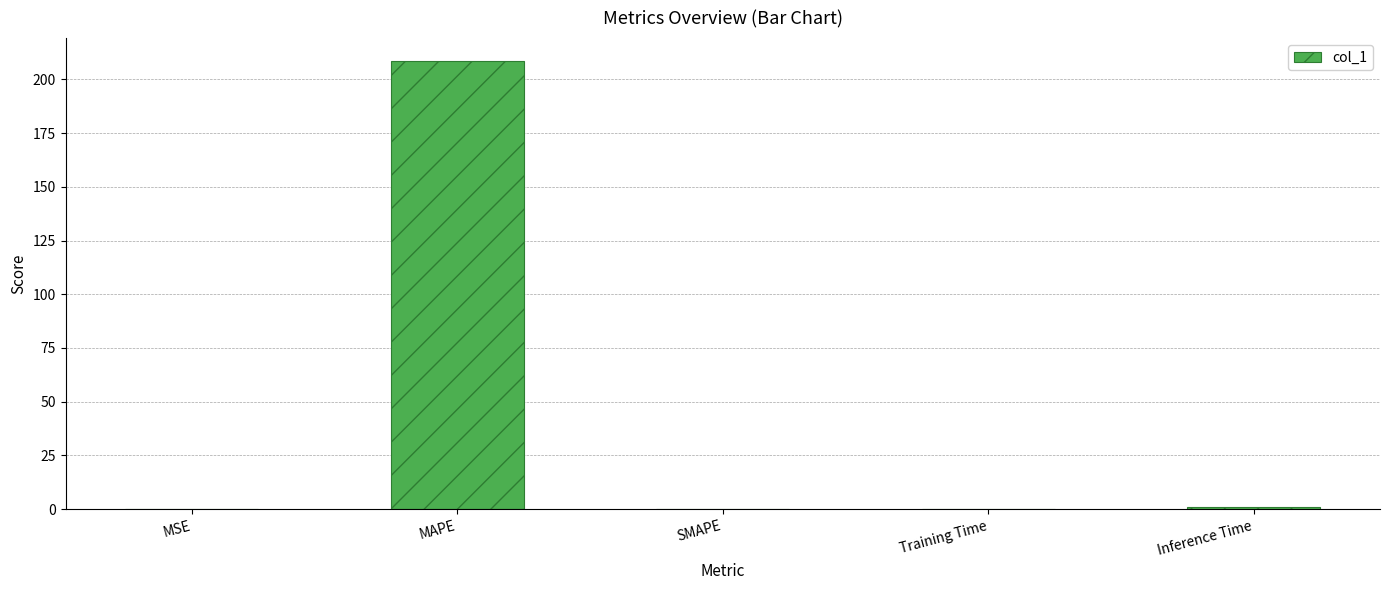

The value at Training Time is 0.1. True or false?

True